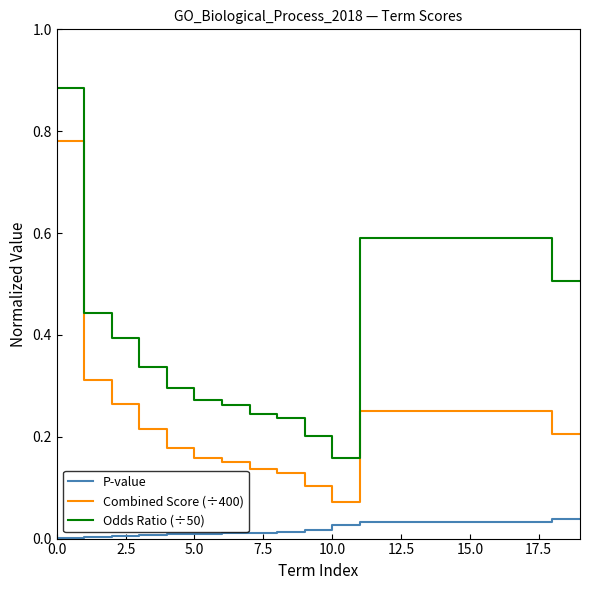

Which series has the largest total across all categories?

Odds Ratio (÷50)